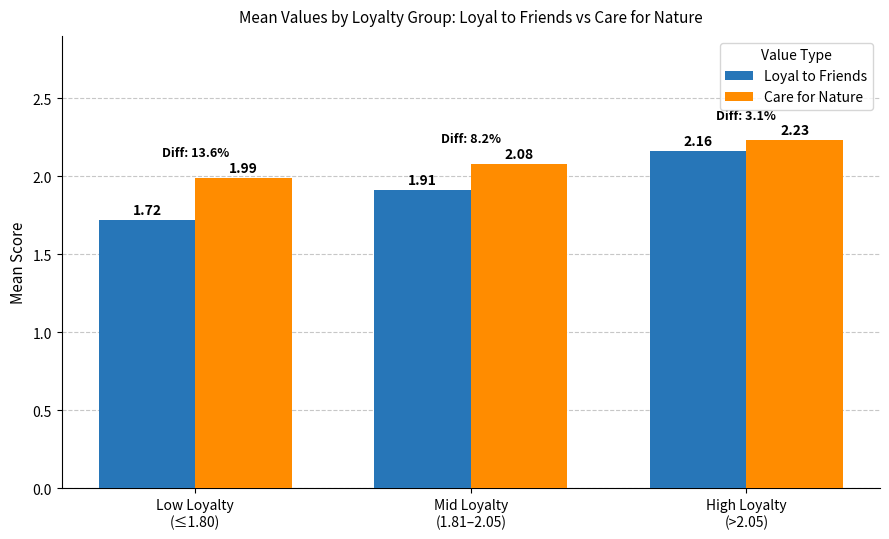

How many bars are there in each group?

2